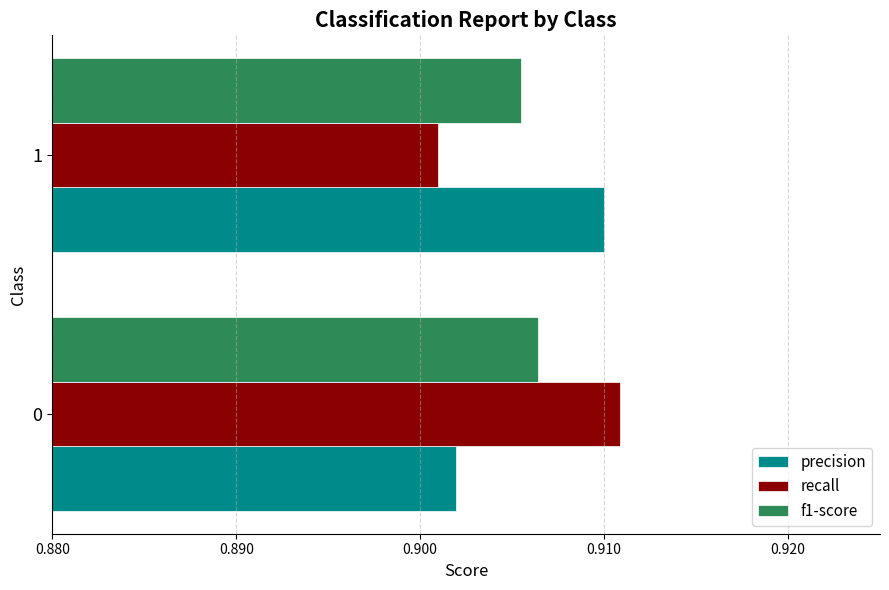

Rank the categories by precision value from lowest to highest.

0, 1